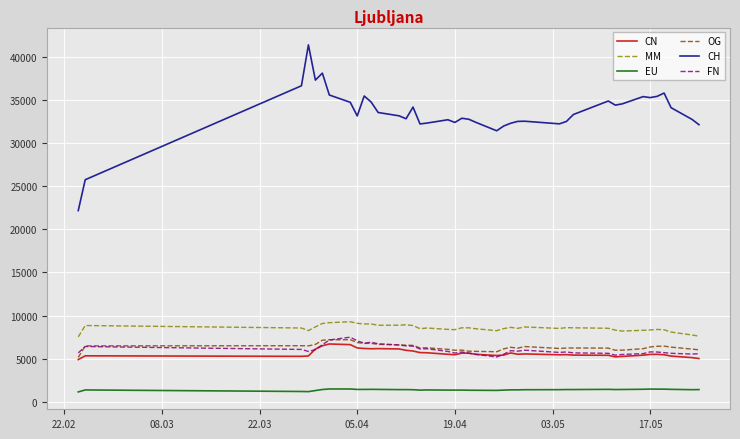

Which series has the largest range (max minus min)?

CH